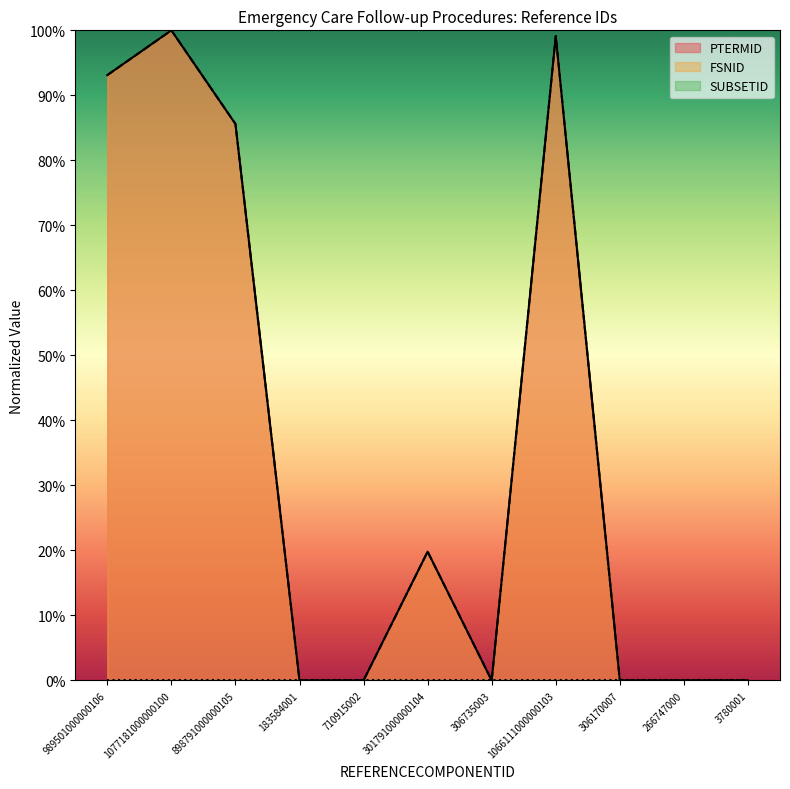

What is the label of the 1st point from the left?

989501000000106